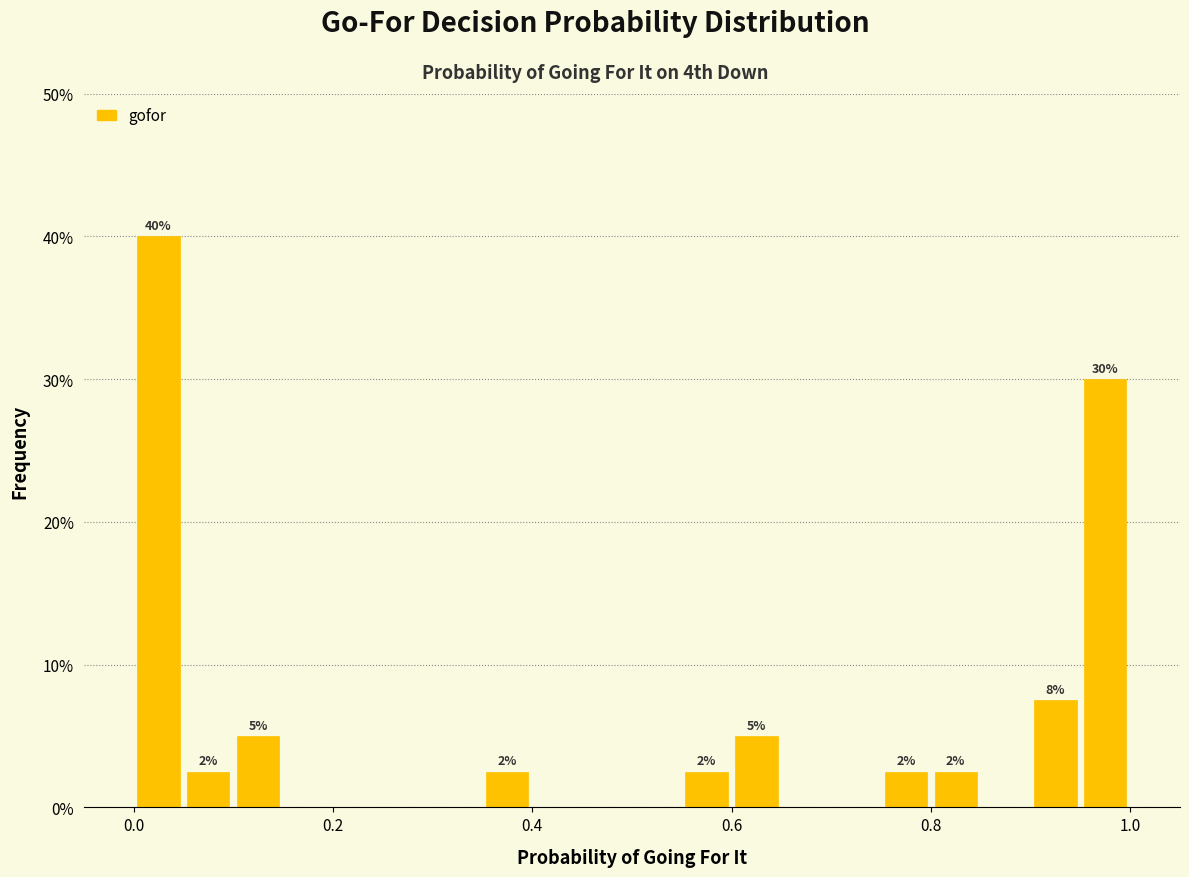

Read against the x-axis, roughly where is the centre of the tallest bar?

0.02